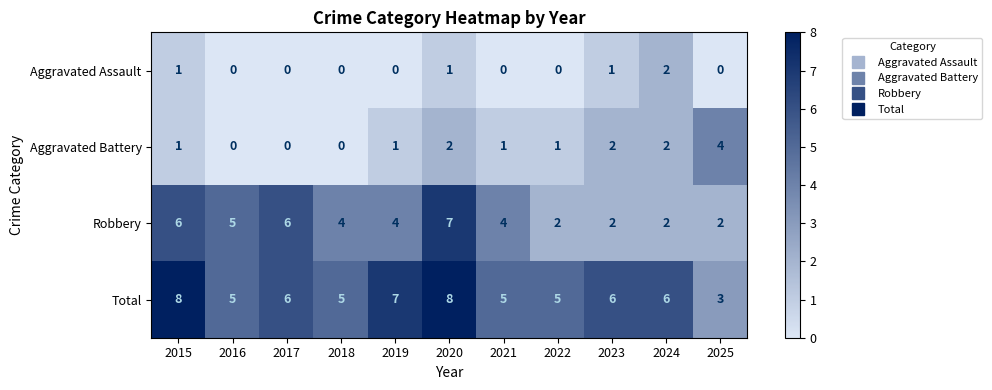

How many series are shown in this chart?

4